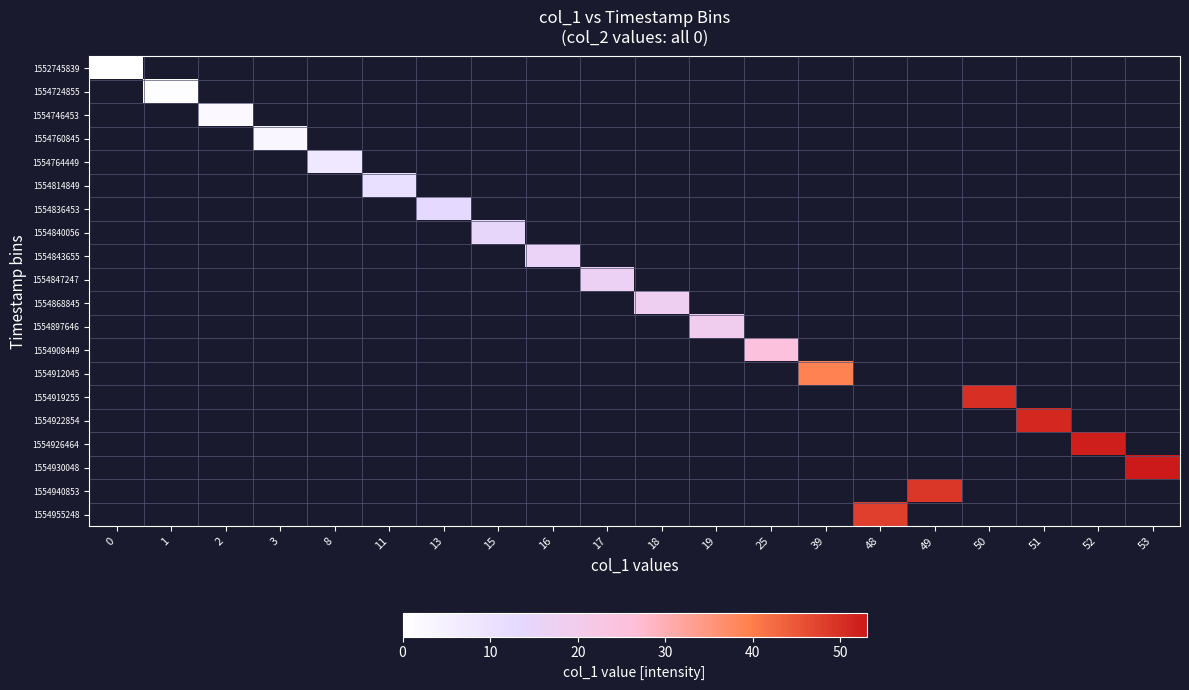

How many categories are shown in the chart?

20